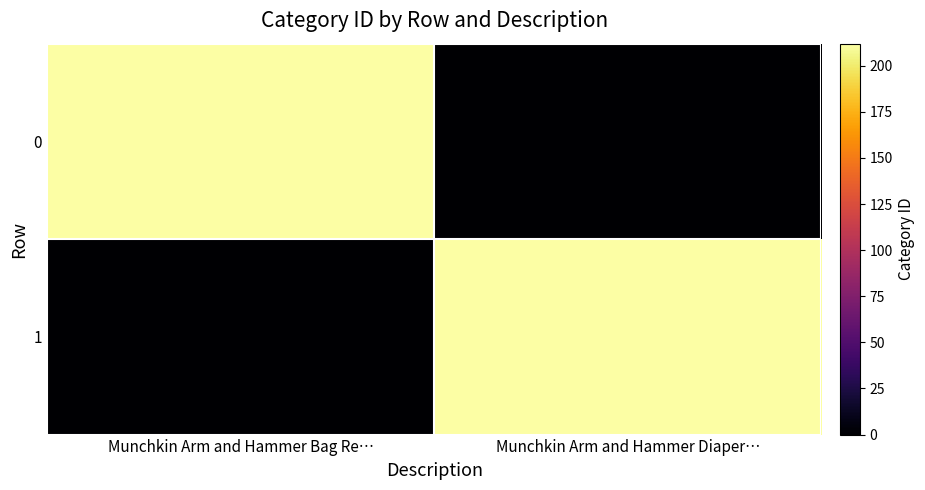

What is the total value across all series at Munchkin Arm and Hammer Diaper…?

212